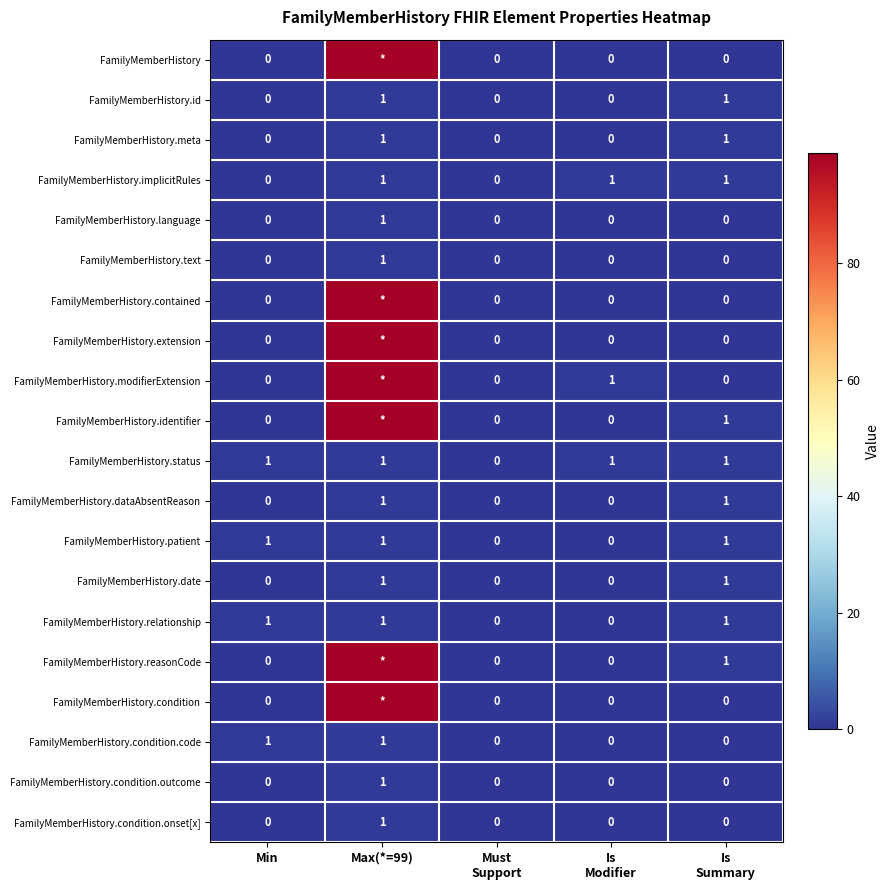

Count the number of data series in this chart.

20